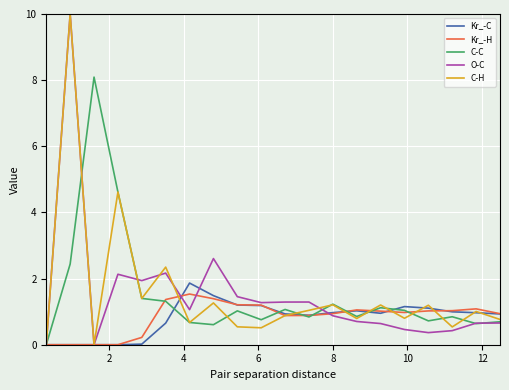

What is the average value of the Kr_-C series?

0.8